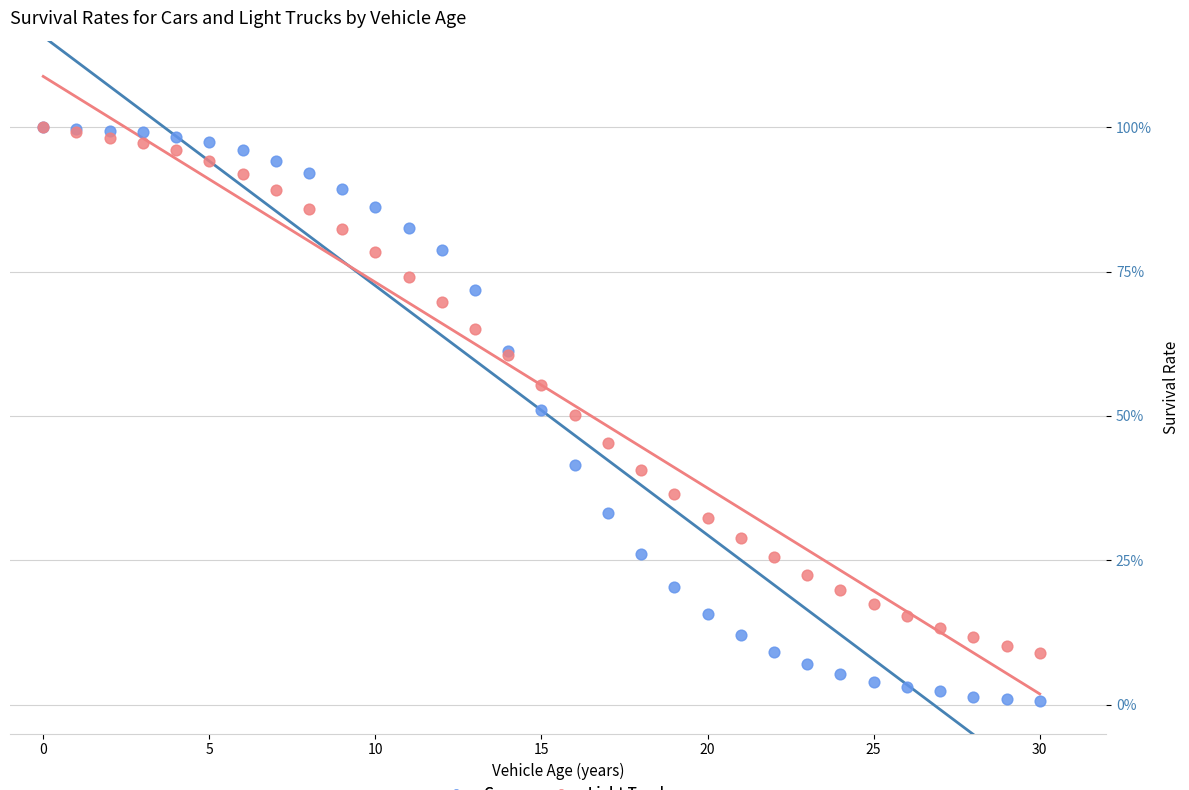

Which series reaches the minimum Y coordinate?

Cars